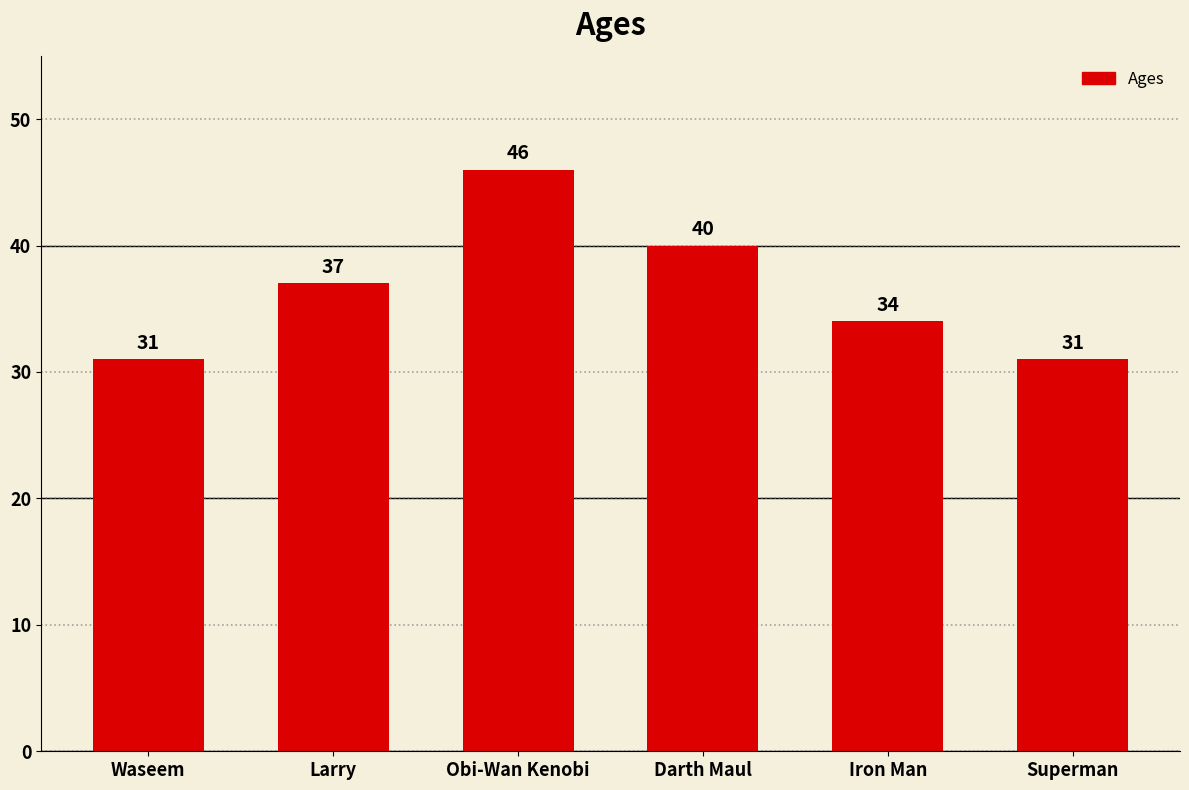

What is the difference between the second highest and second lowest values?

9